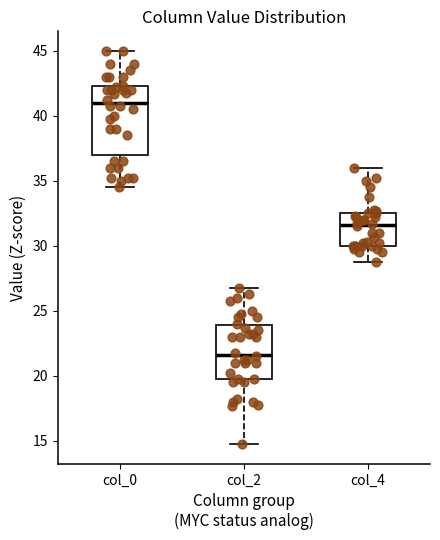

Where is the upper edge of the box for col_0 on the y-axis? The values are not printed on the chart, so give them approximately, as read against the axis.

42.5